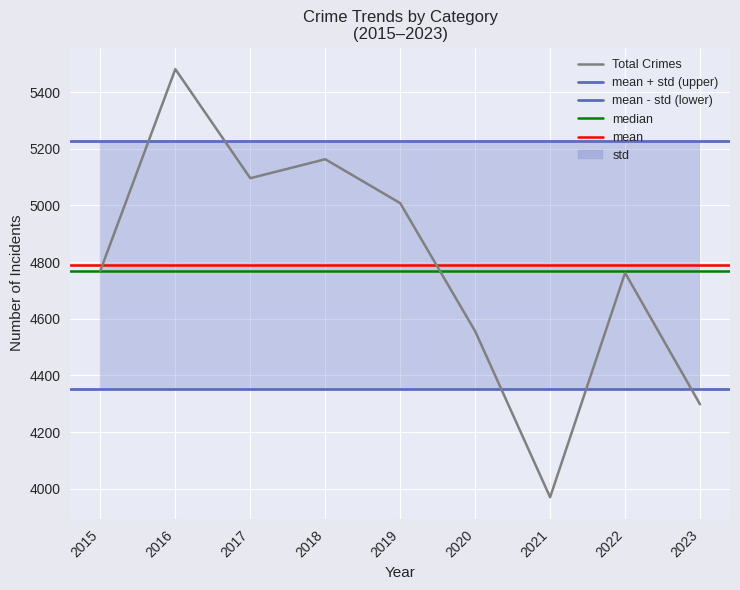

What is the maximum value for Total Crimes?

5481